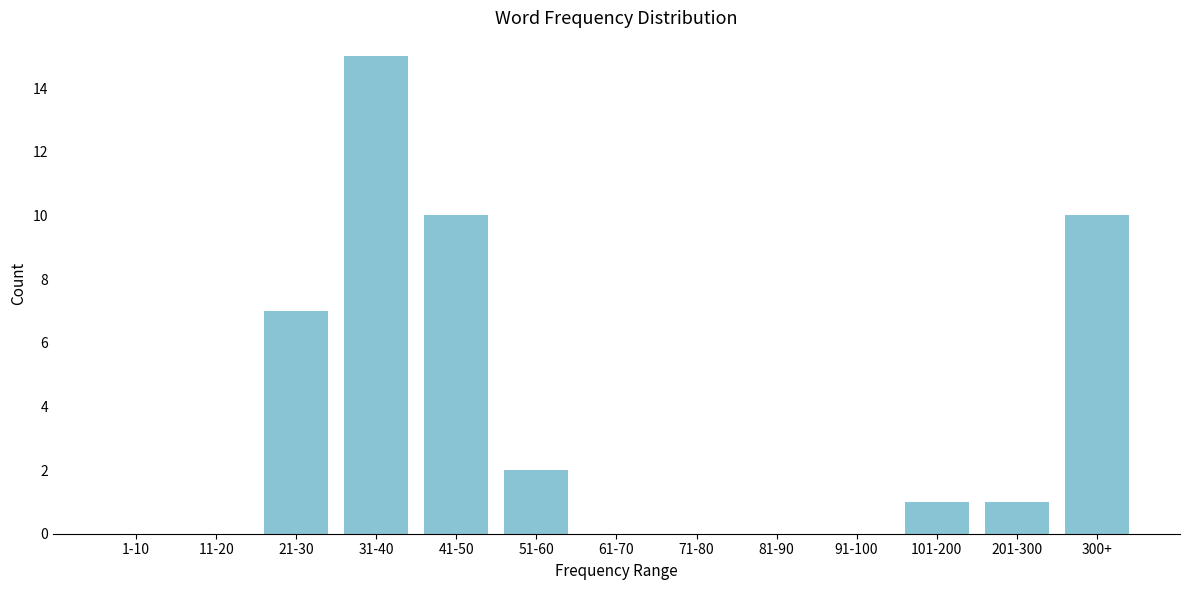

Reading left to right, transcribe all the data shown in this chart.

1-10=0	11-20=0	21-30=7	31-40=15	41-50=10	51-60=2	61-70=0	71-80=0	81-90=0	91-100=0	101-200=1	201-300=1	300+=10